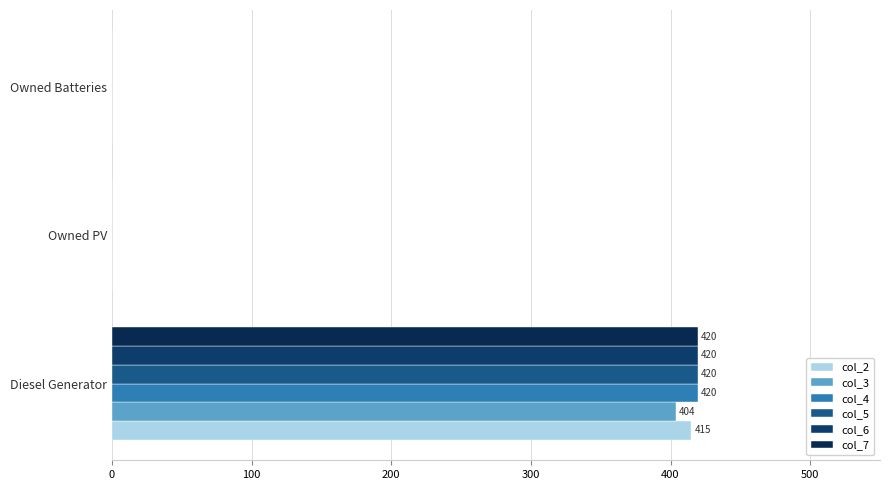

How many values in the col_2 series exceed 0?

1